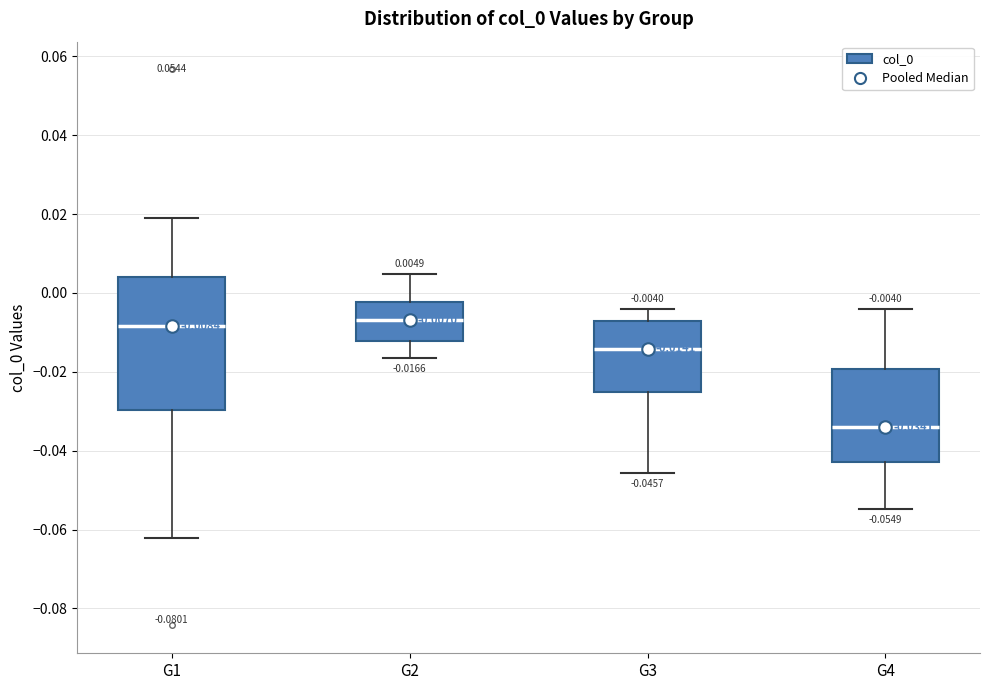

Which box is the tallest, from its lower edge to its upper edge?

G1